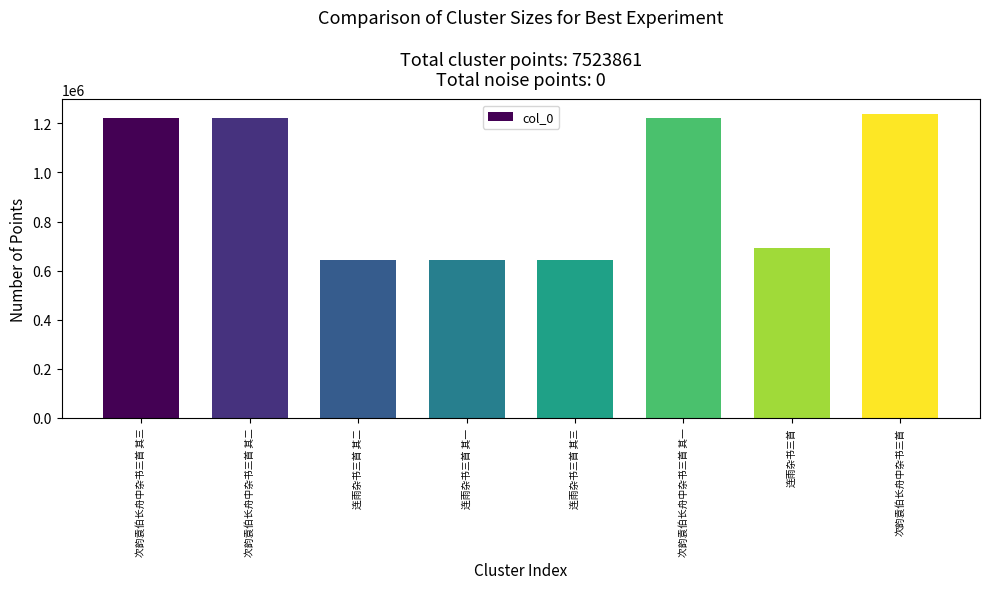

What is the difference between the maximum and minimum values?

594957